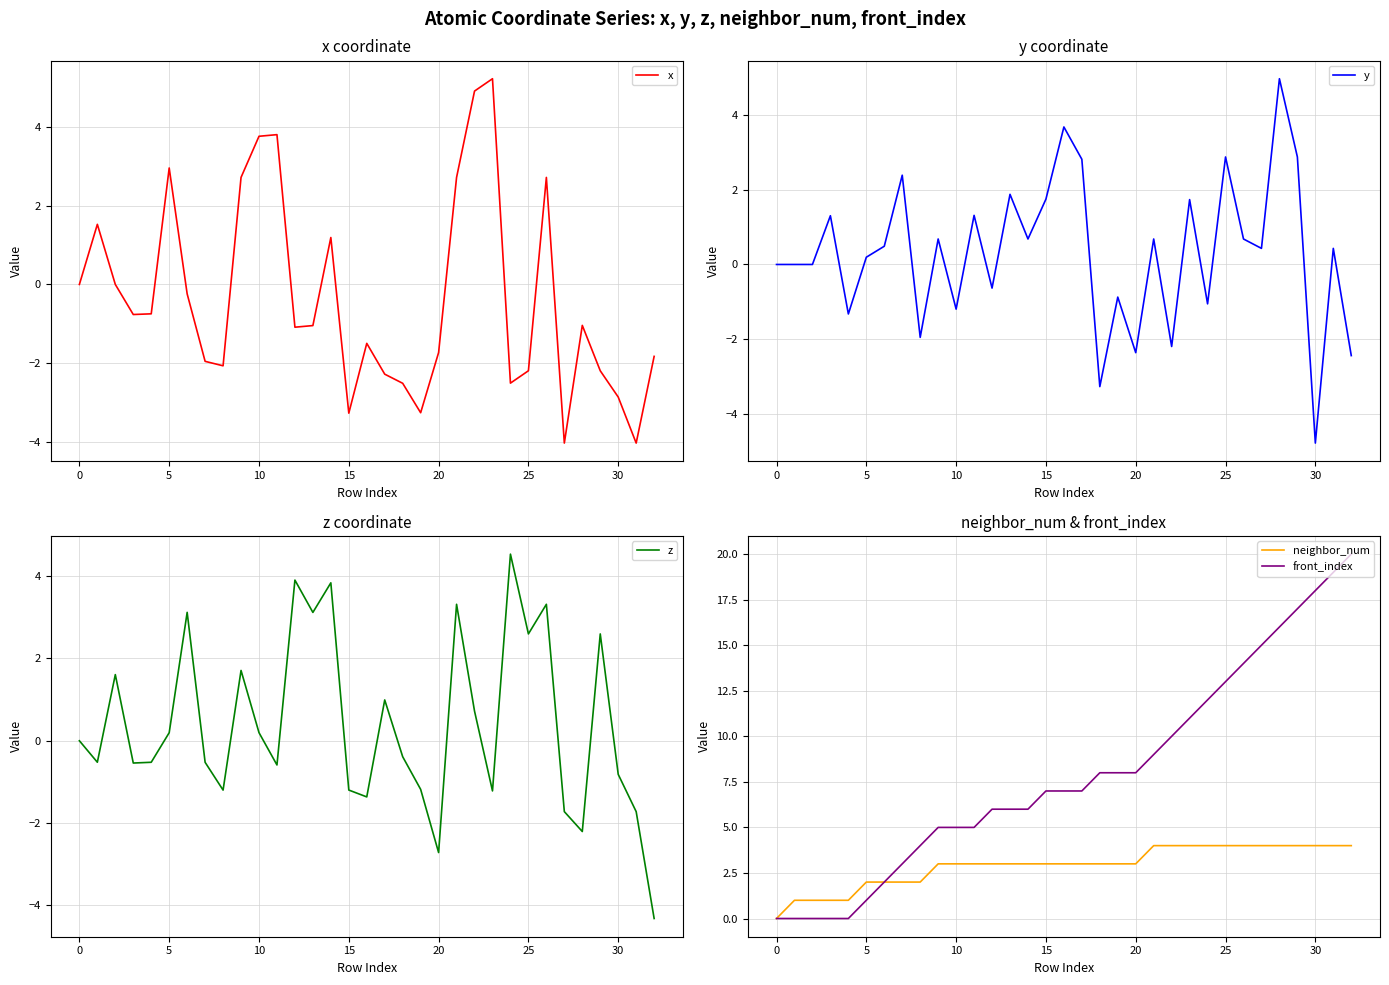

Which has a higher value, 15 or 27?

15